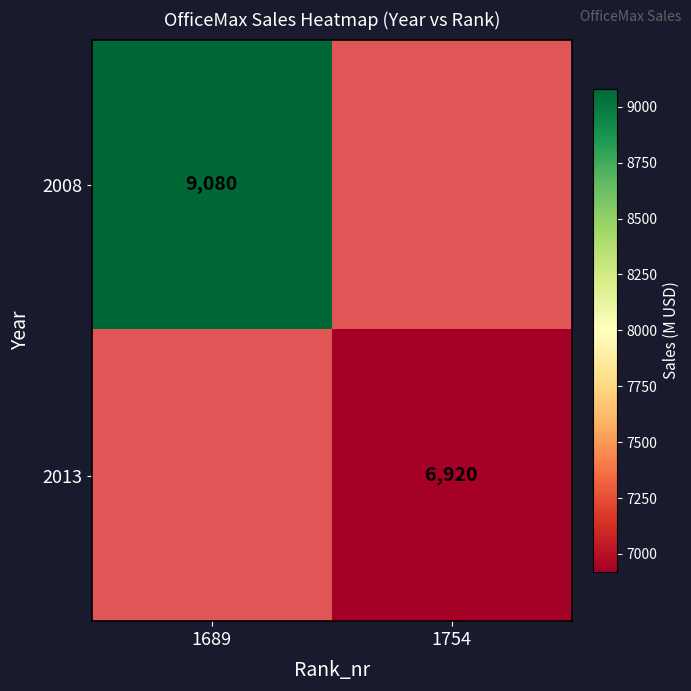

The value of 2008 at 1689 is 9080. True or false?

True